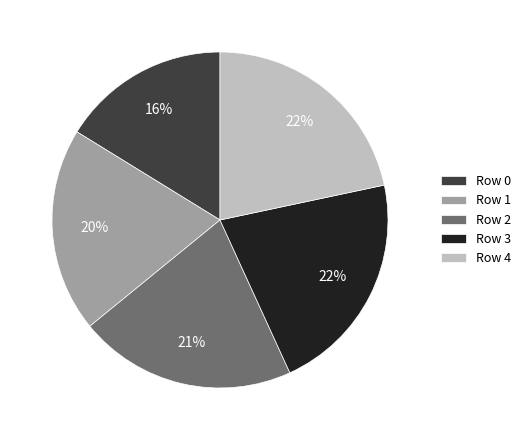

How many segments does this pie chart have?

5